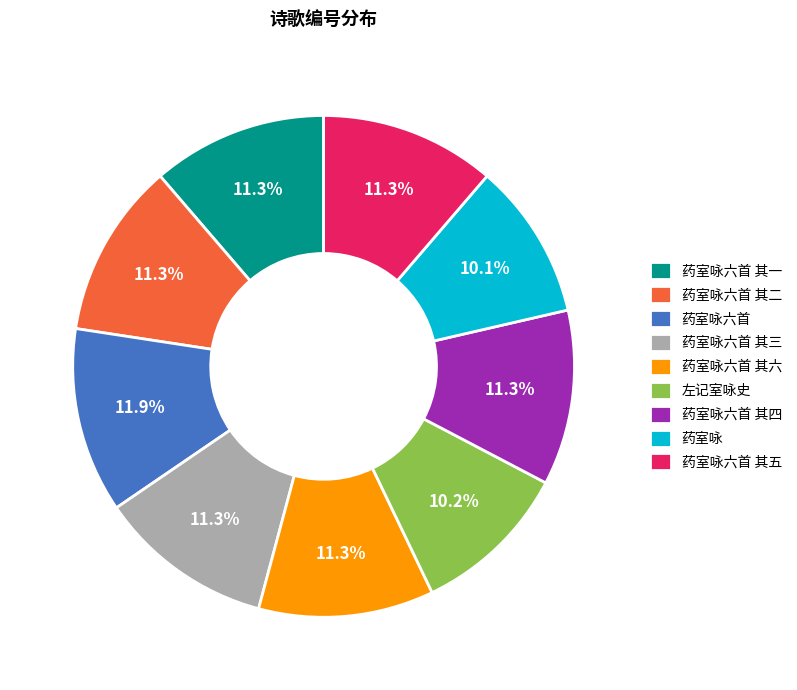

Which has a higher value, 药室咏六首 or 药室咏六首 其二?

药室咏六首